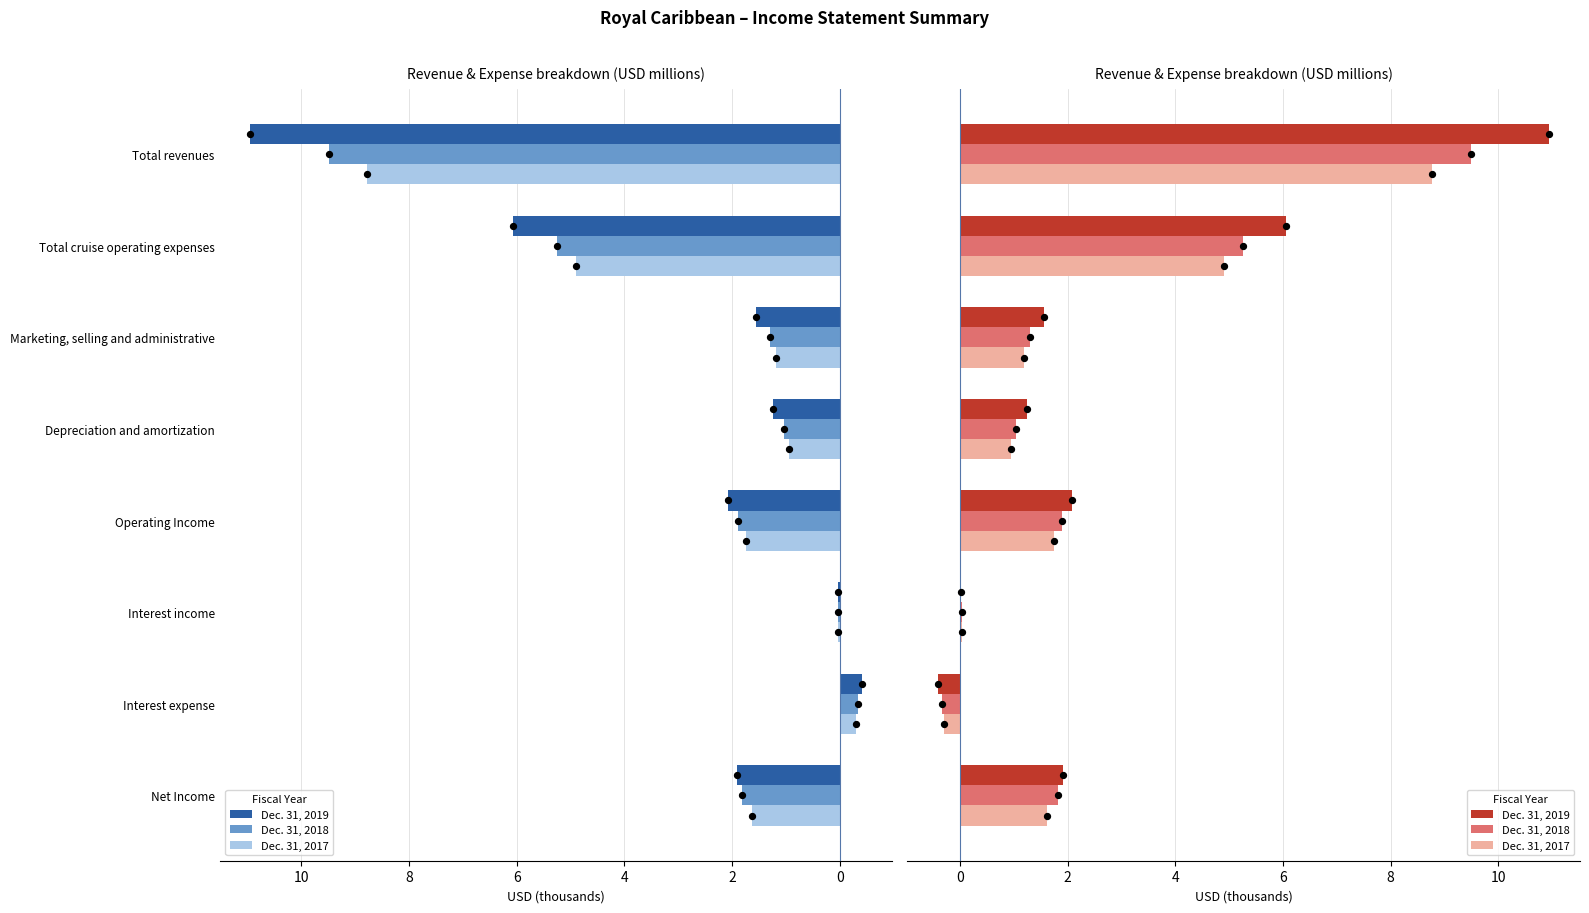

Is the value of Dec. 31, 2019 at Marketing, selling and administrative greater than the value of Dec. 31, 2017 at Depreciation and amortization?

Yes